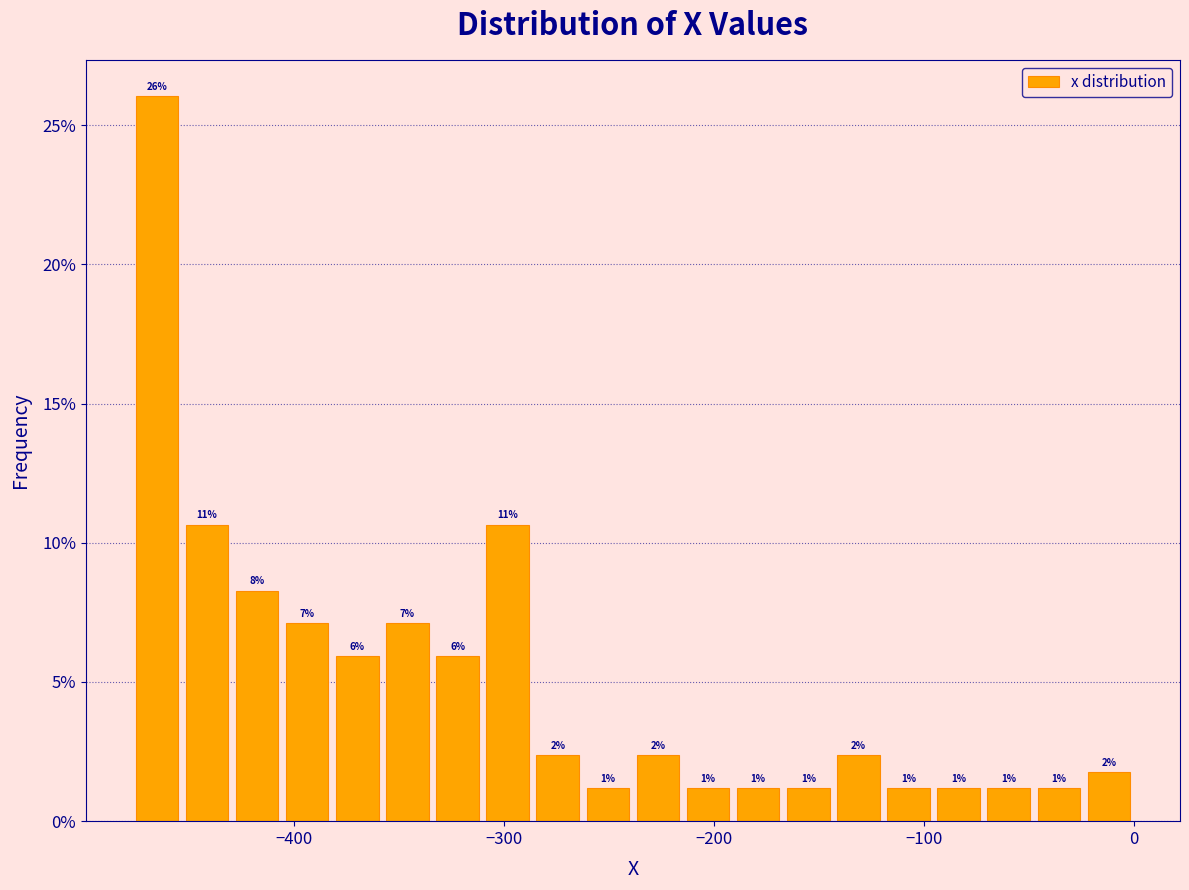

Around what value on the x-axis is the tallest bar? Give the approximate position of its centre, as read against the axis.

-470